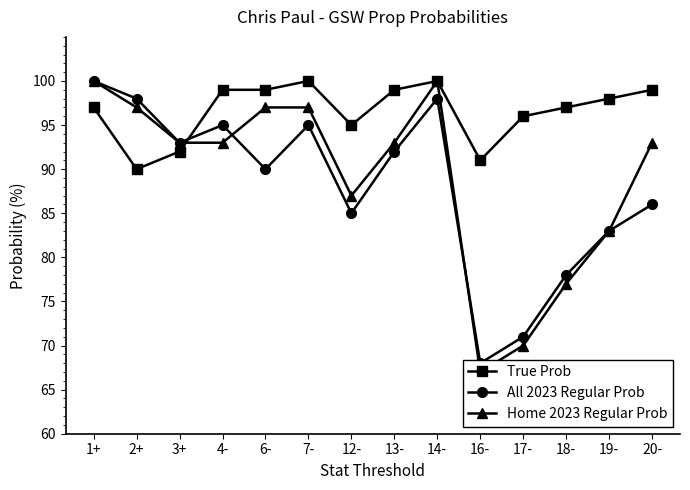

What is the value of the All 2023 Regular Prob point at the 4th from the left?

95